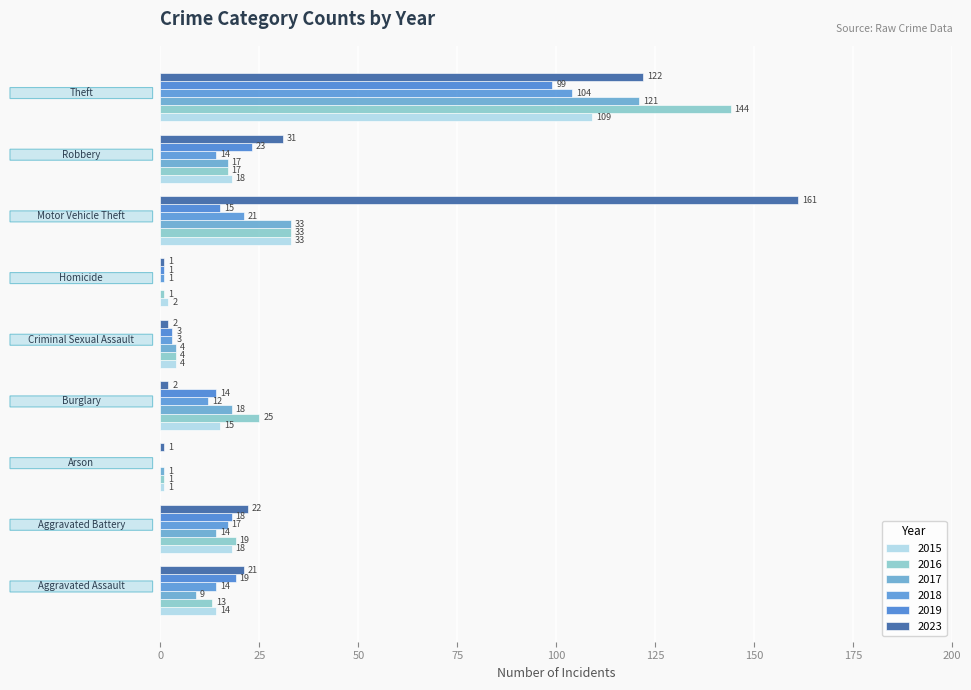

How many data points does each series have?

9